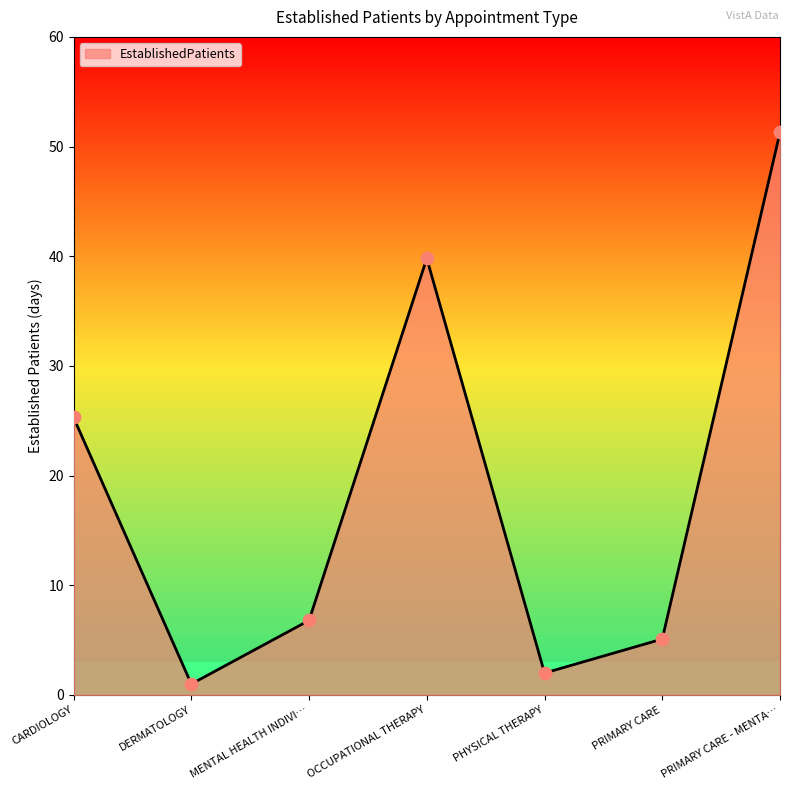

What is the change in value from CARDIOLOGY to OCCUPATIONAL THERAPY?

+14.5